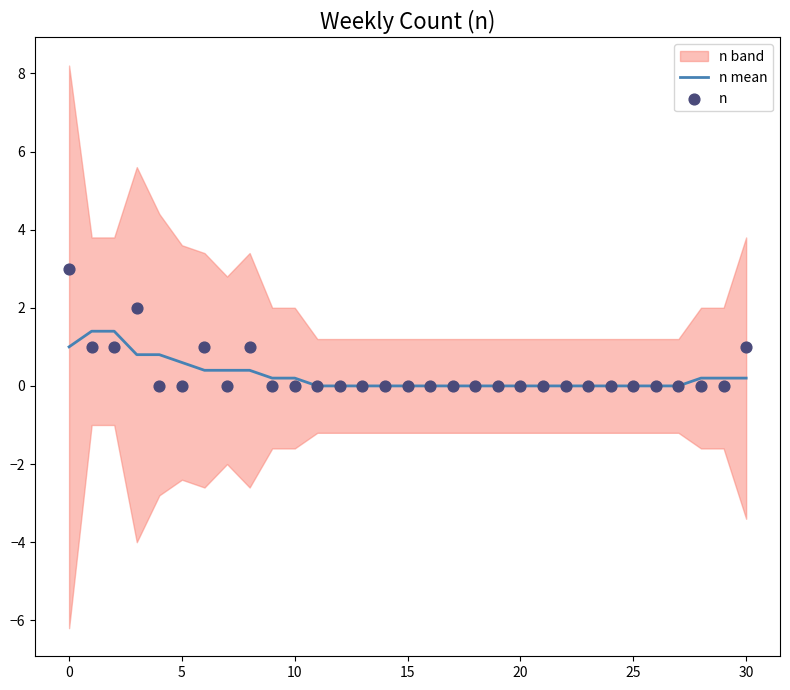

At how many categories does at least one series exceed 2?

1